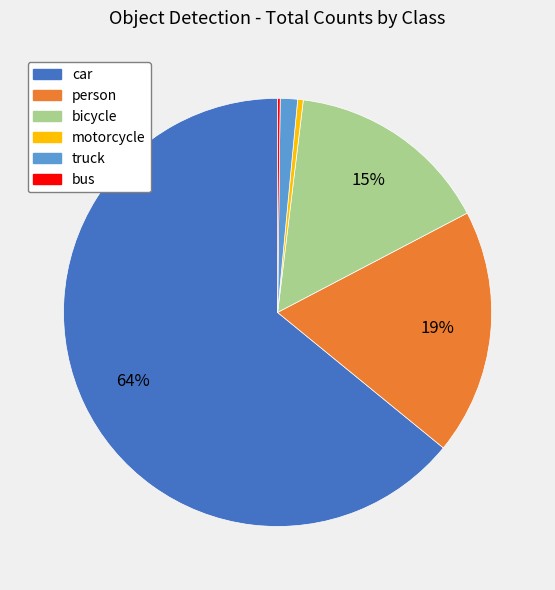

The truck slice represents 1% of the pie. True or false?

True